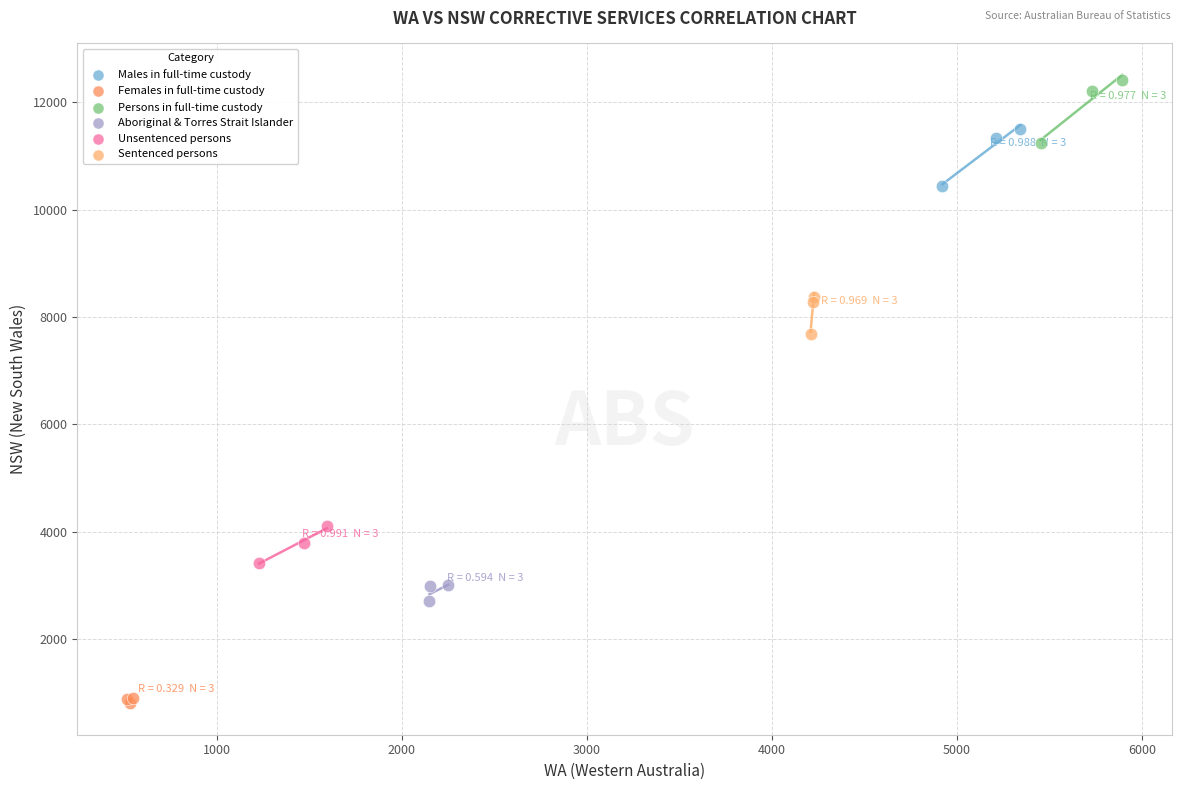

Which series reaches the maximum Y coordinate?

Persons in full-time custody